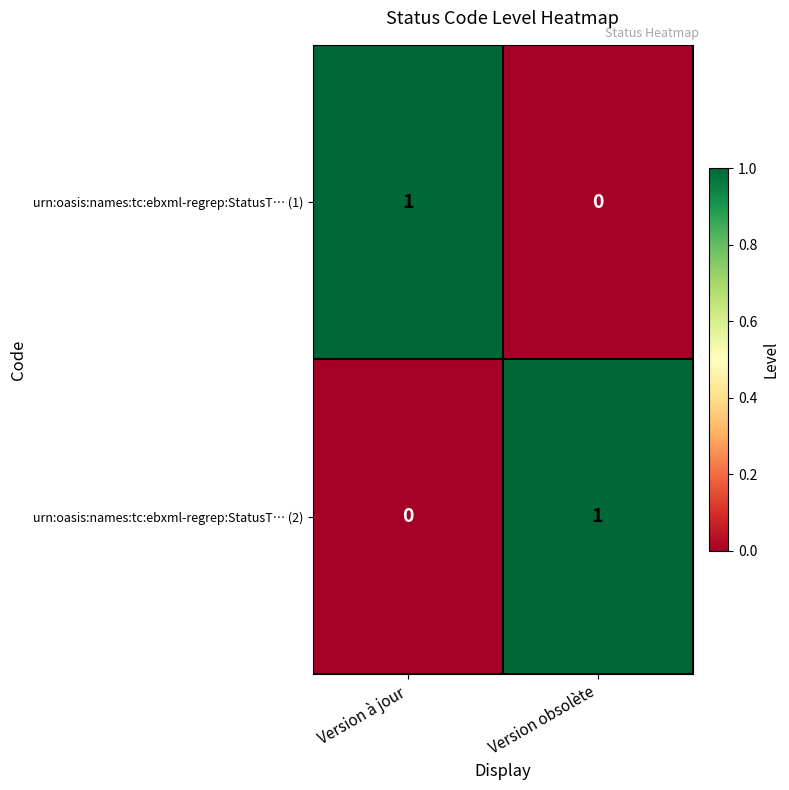

True or false: urn:oasis:names:tc:ebxml-regrep:StatusT… (1) has a value of 0 at Version obsolète.

True